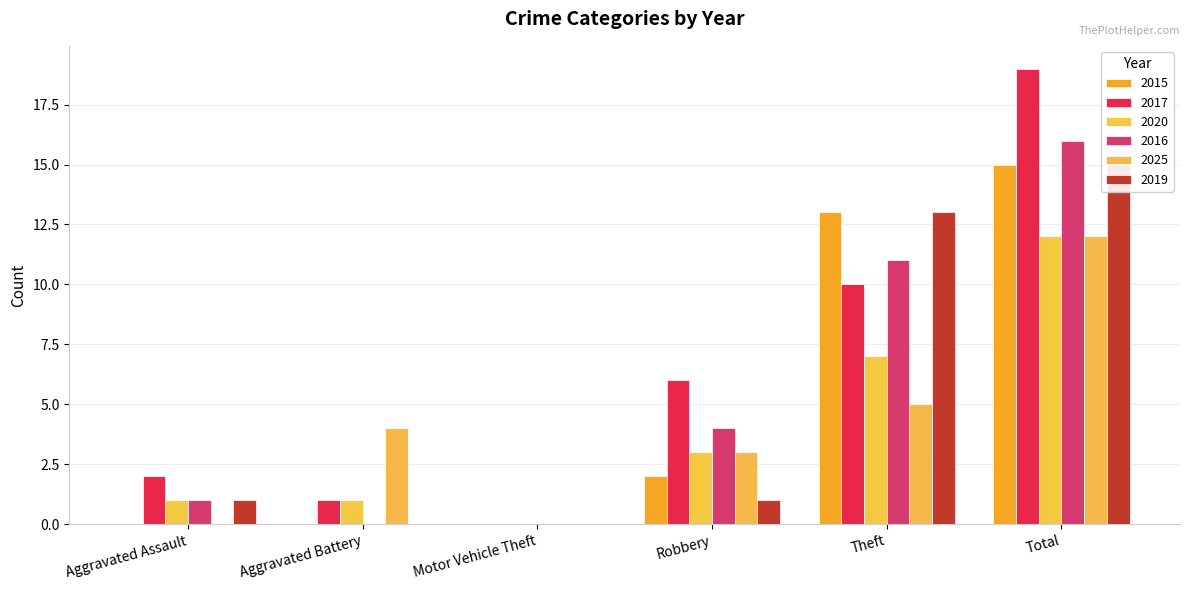

How many data points in 2025 are less than 4?

3